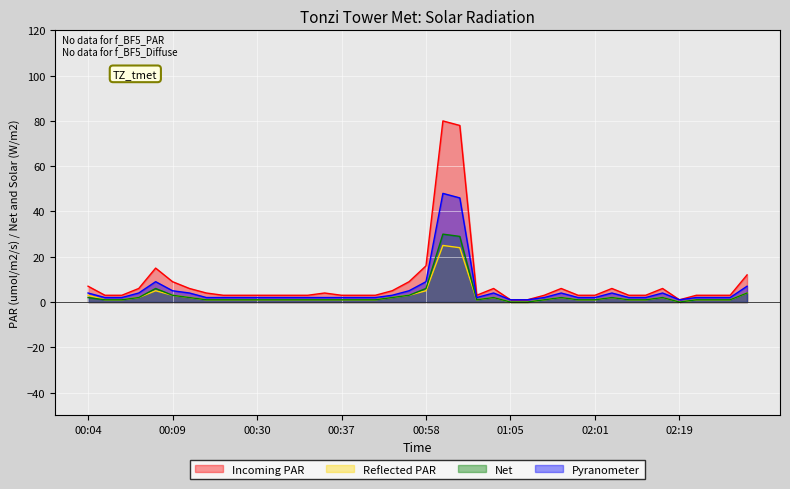

How many categories are shown in the chart?

40